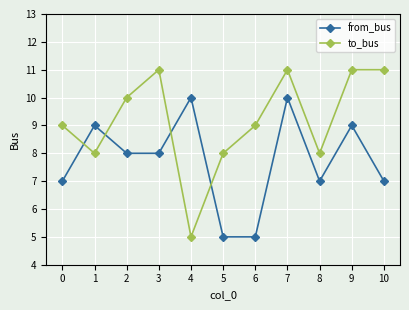

True or false: from_bus has more than 0 interior local peaks.

True